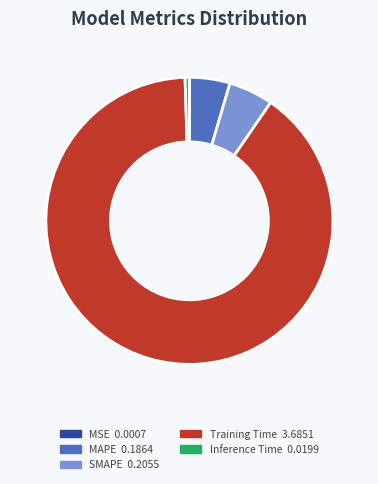

Does any single category account for the majority?

Yes